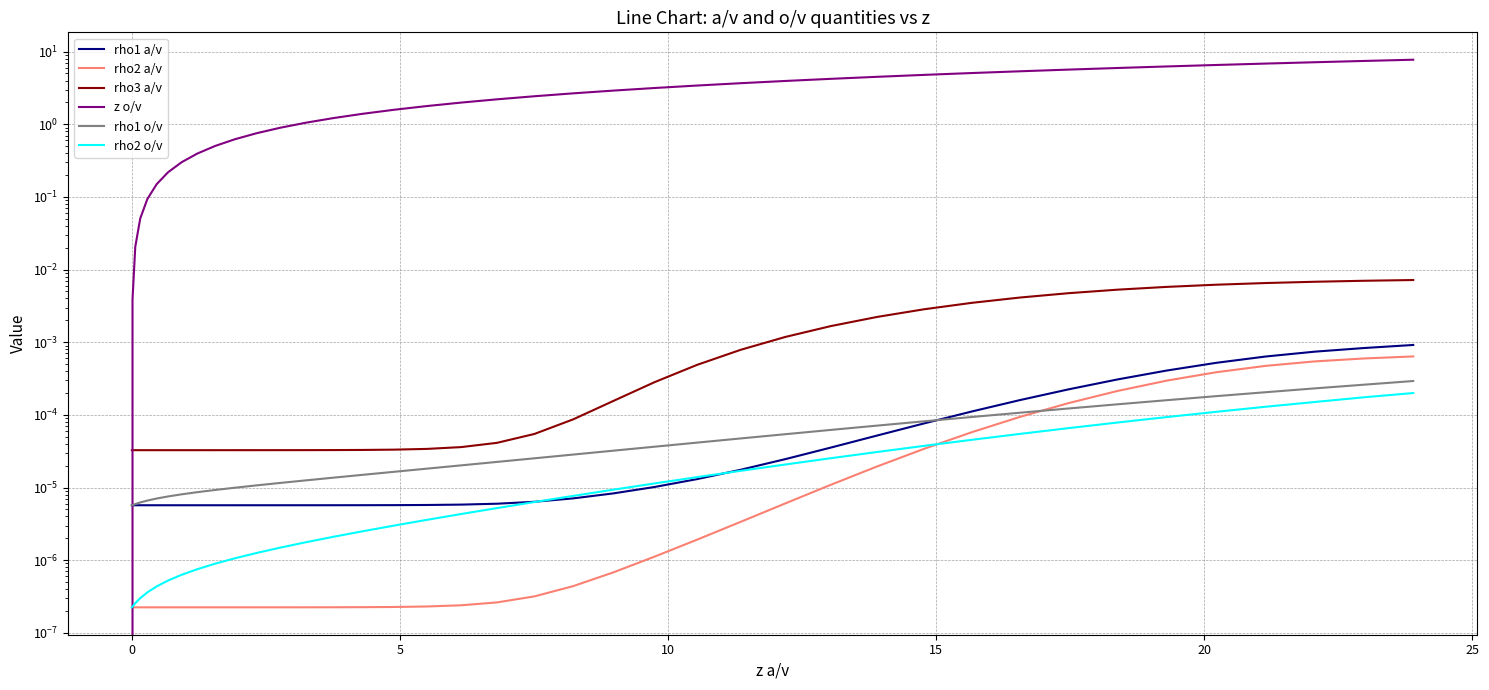

True or false: rho2 a/v and z o/v cross at least once.

True